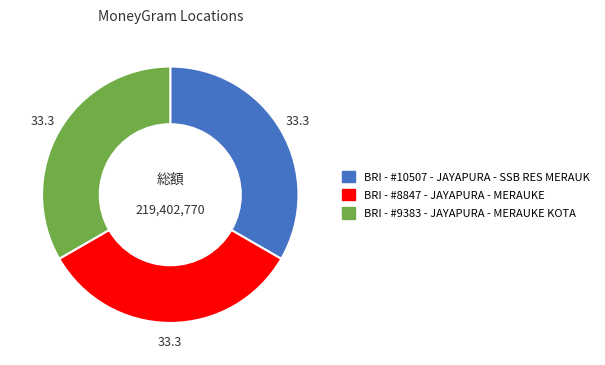

Approximately how many times larger is the value at BRI - #10507 - JAYAPURA - SSB RES MERAUK compared to BRI - #8847 - JAYAPURA - MERAUKE?

1.0